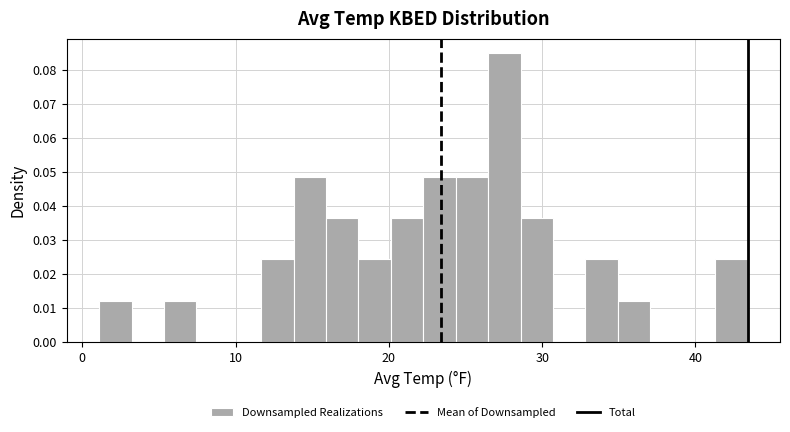

Around what value on the x-axis is the tallest bar? Give the approximate position of its centre, as read against the axis.

28